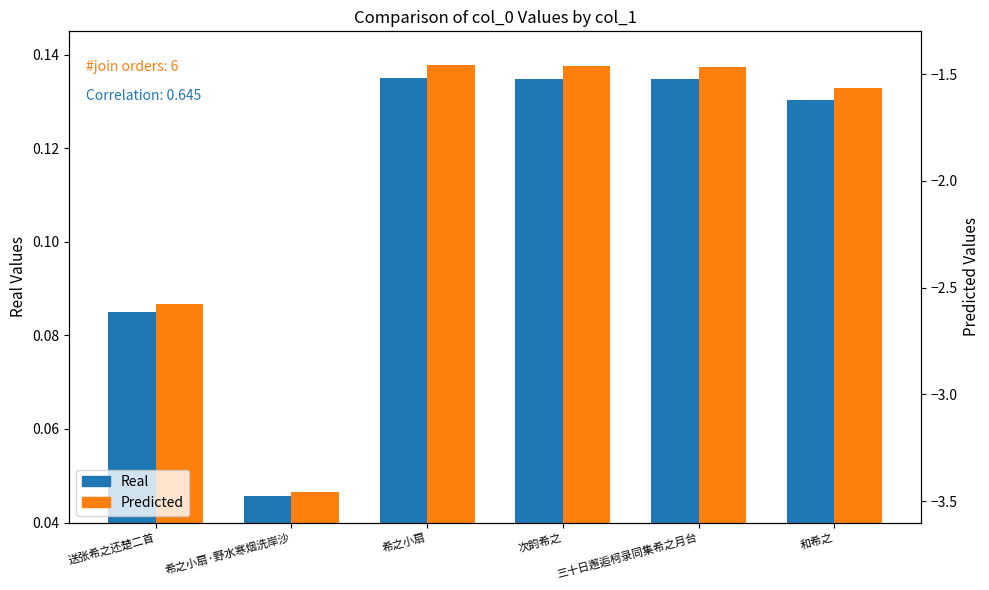

Which category has the lowest value across all series?

希之小扇·野水寒烟洗岸沙